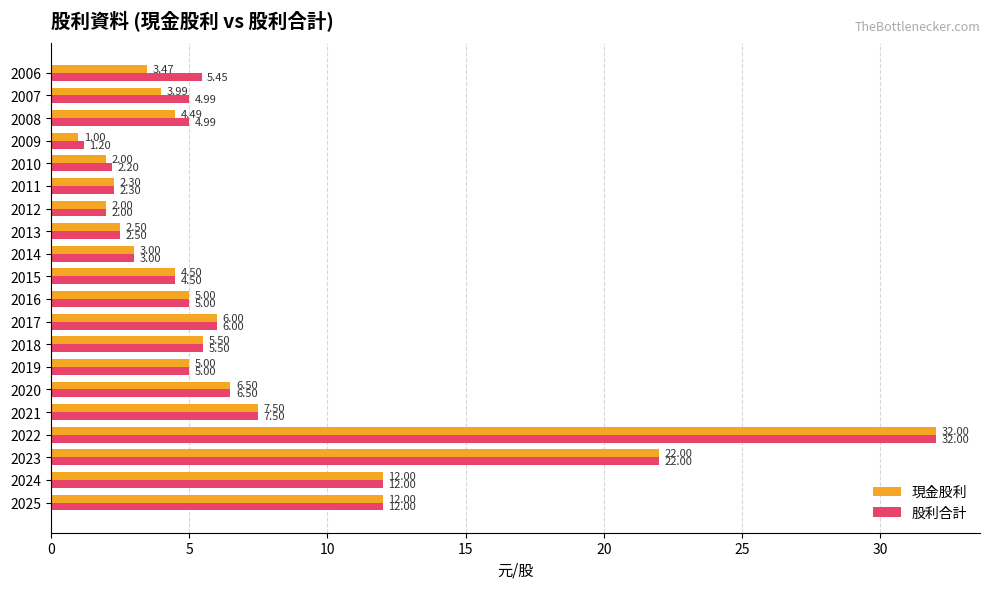

What is the total value across all series at 2016?

10.0